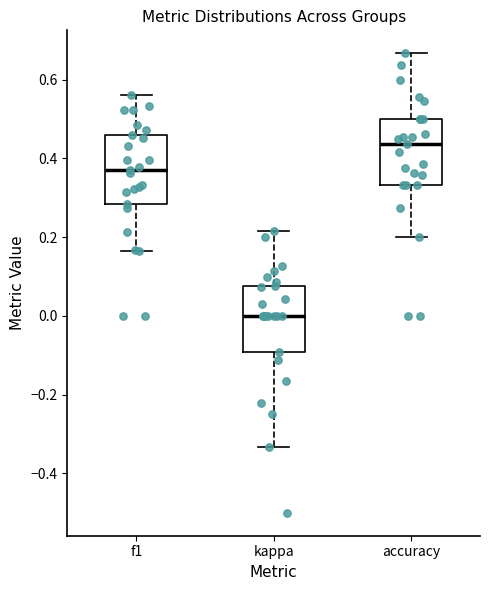

Reading left to right, read every box against the y-axis: the position of its median line, the range the box covers, and the ends of its whiskers. The values are not printed on the chart, so give them approximately, as read against the axis.

f1: median 0.36, box 0.28 to 0.46, whiskers 0.16 to 0.56
kappa: median 0.00, box -0.10 to 0.08, whiskers -0.34 to 0.22
accuracy: median 0.44, box 0.34 to 0.50, whiskers 0.20 to 0.66